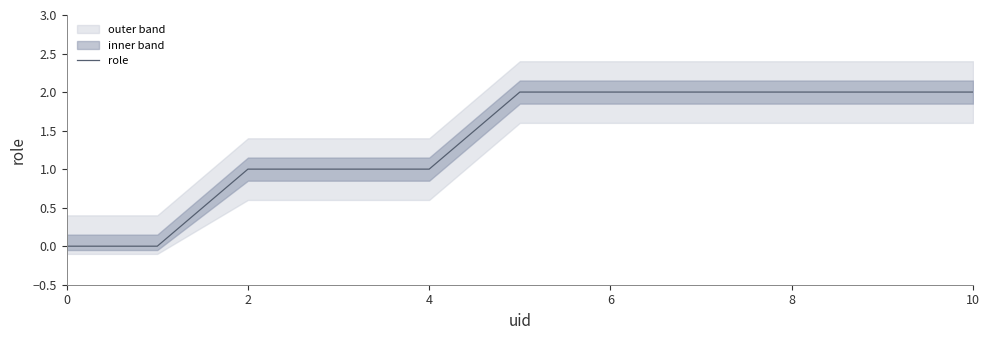

The value of role at 10 is 3. True or false?

False